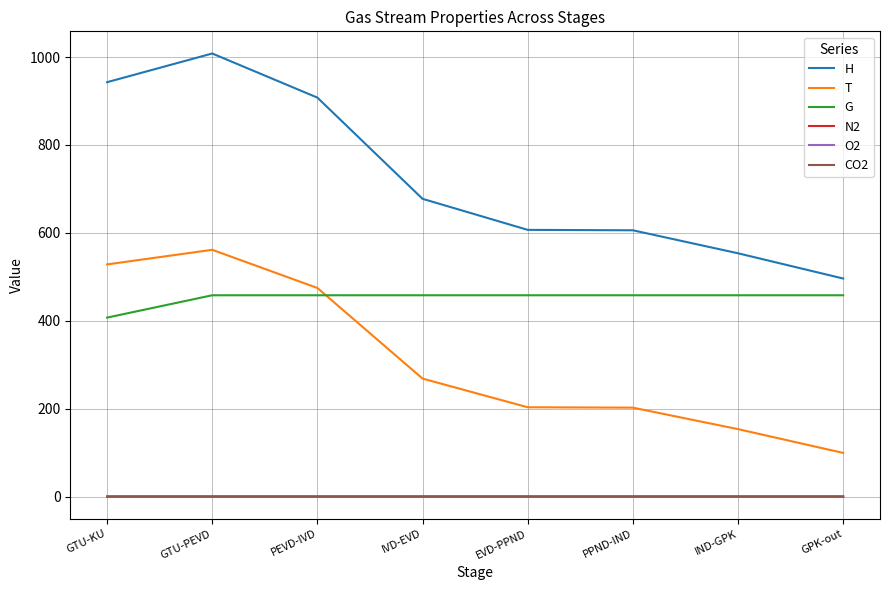

True or false: CO2 and G intersect in this chart.

False